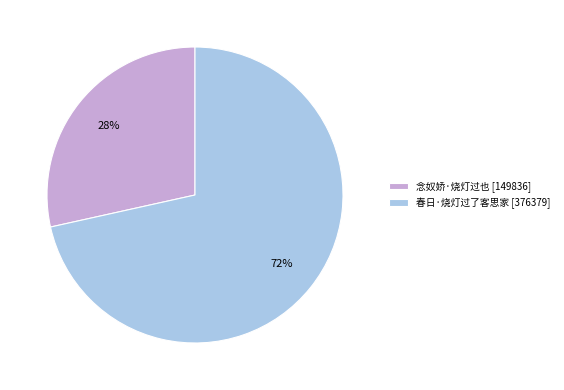

Count the number of slices in the pie.

2